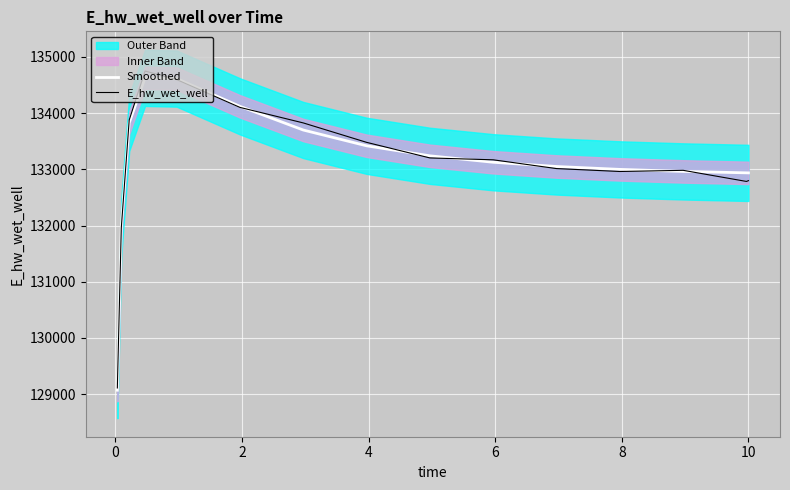

How many interior local valleys does the E_hw_wet_well series have?

2